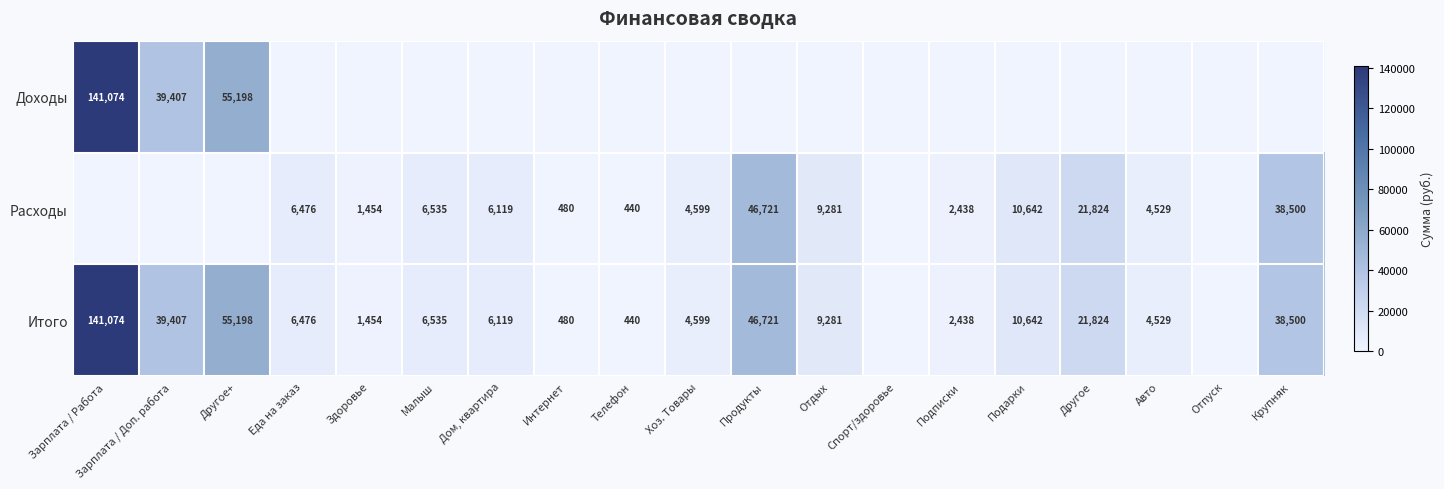

At which category is the sum across all series the highest?

Зарплата / Работа